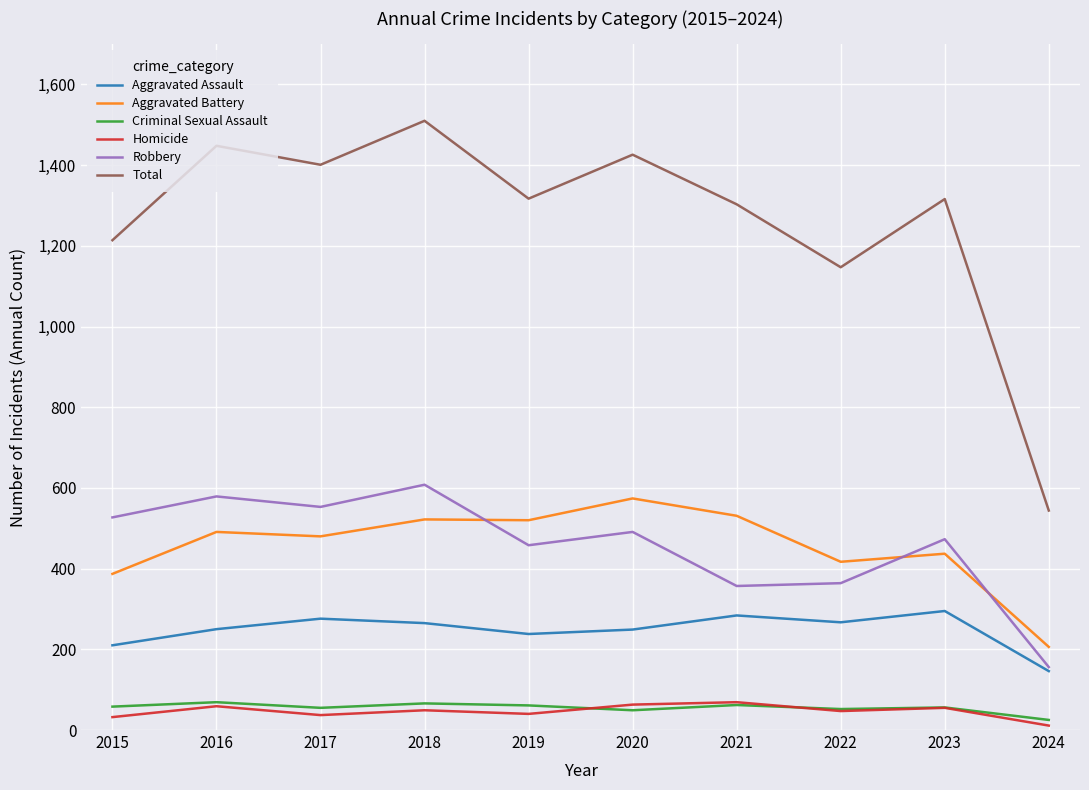

In Total, how many points are lower than both neighbors (excluding endpoints)?

3